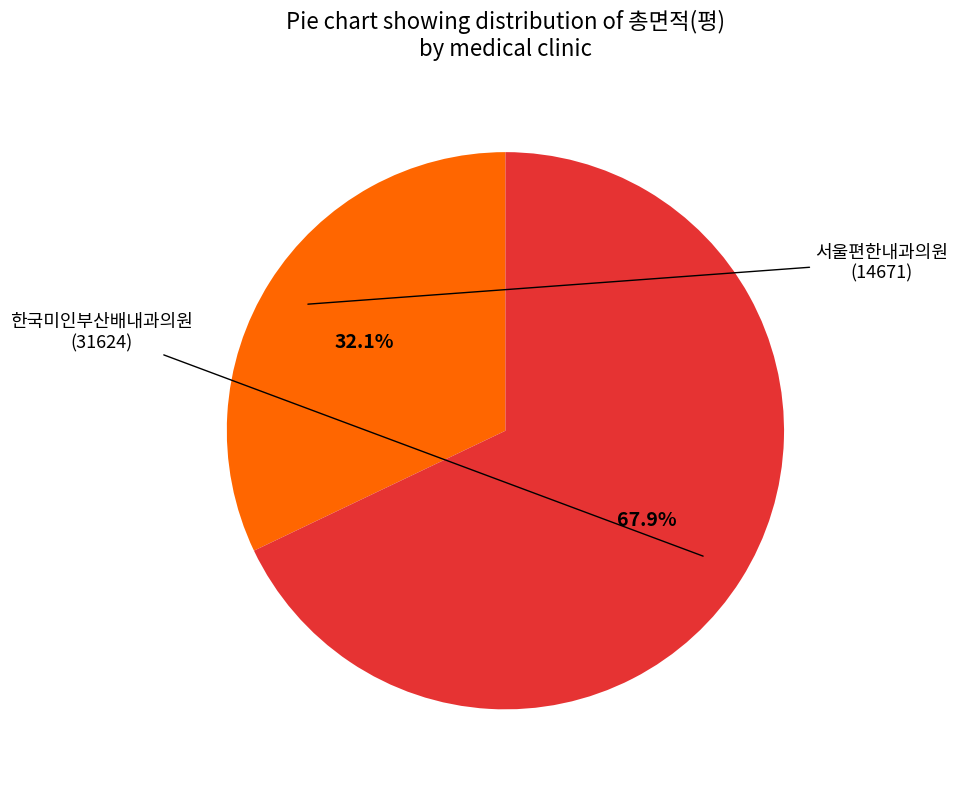

Is there a majority slice in this chart?

Yes